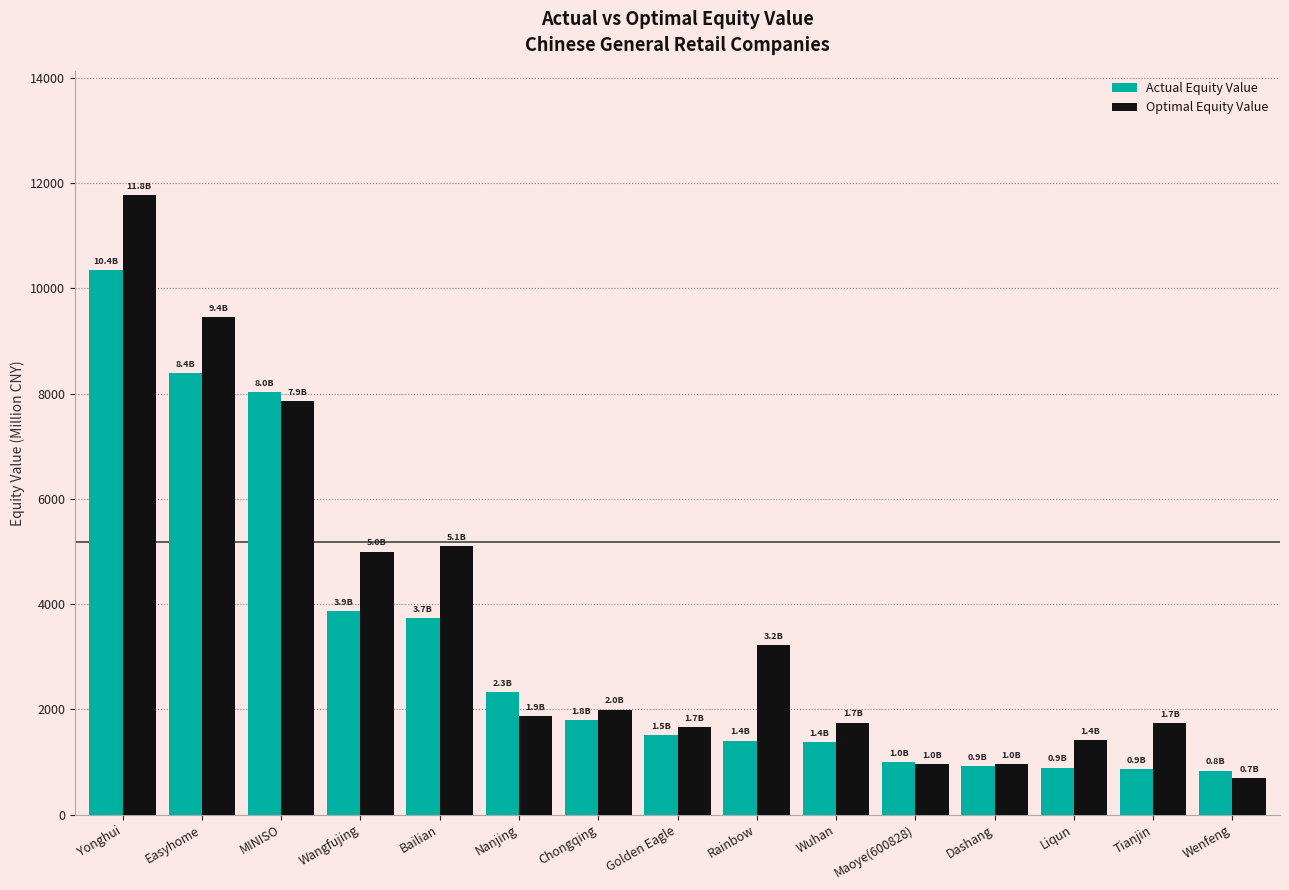

What is the smallest value displayed?

698.2